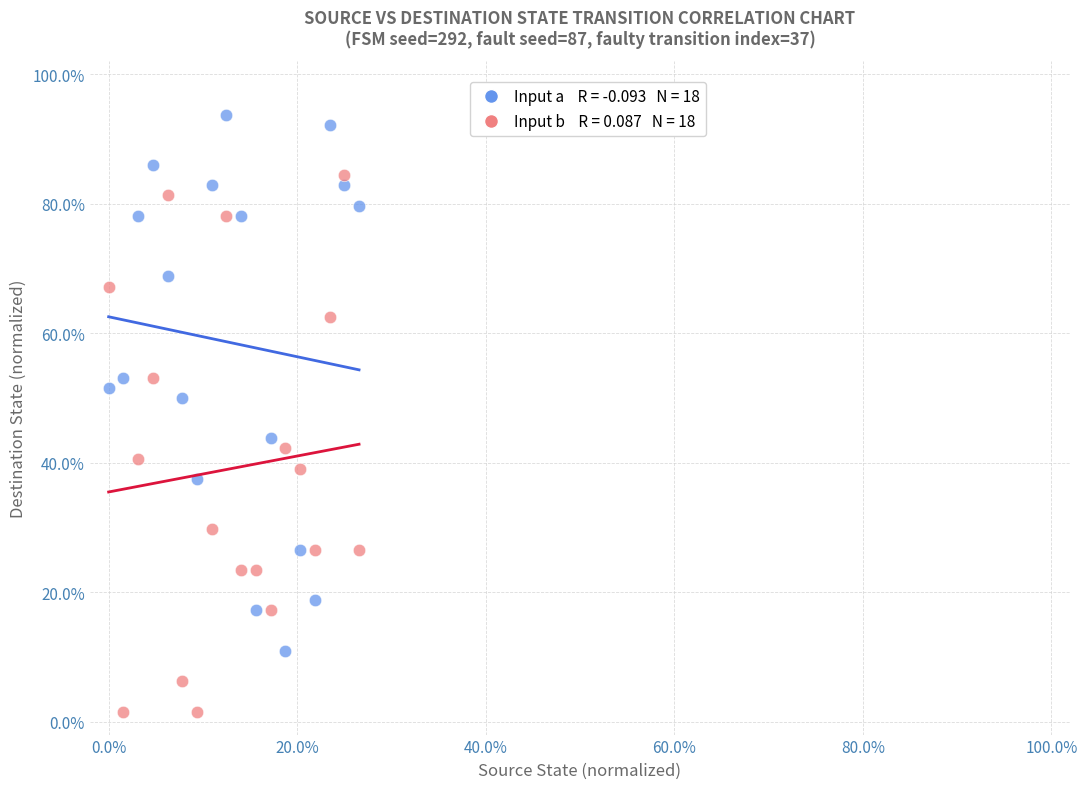

Across all data points, what is the range of X values (max minus min)?

26.6